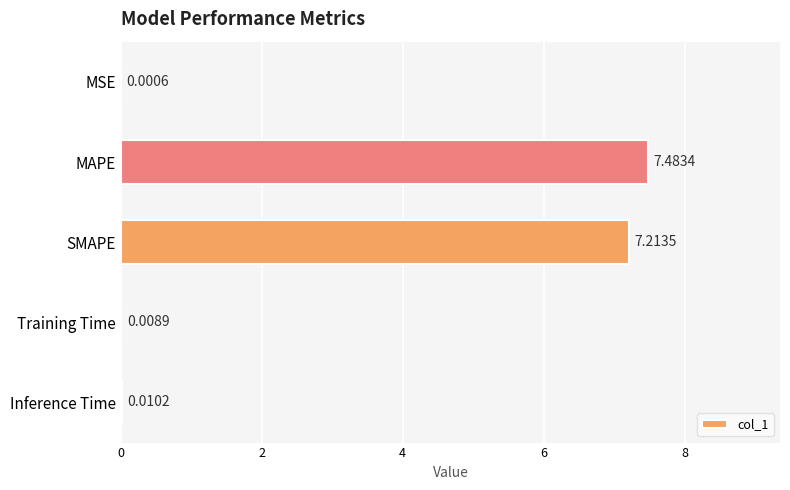

What is the sum of all values?

14.7